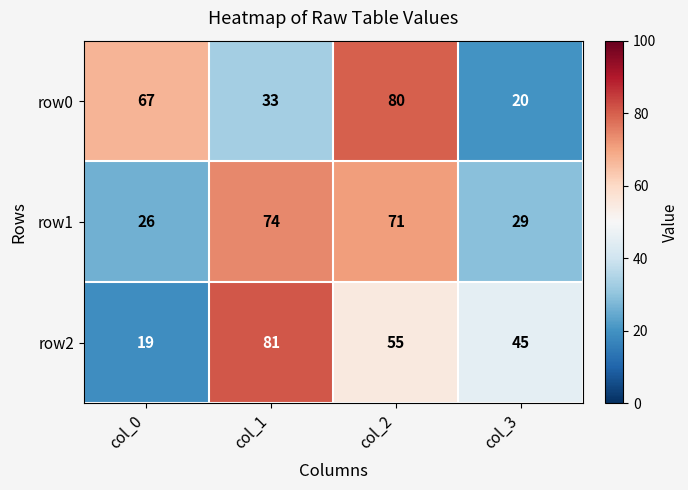

Reading left to right, transcribe all the data shown in this chart.

row0: 67	33	80	20
row1: 26	74	71	29
row2: 19	81	55	45